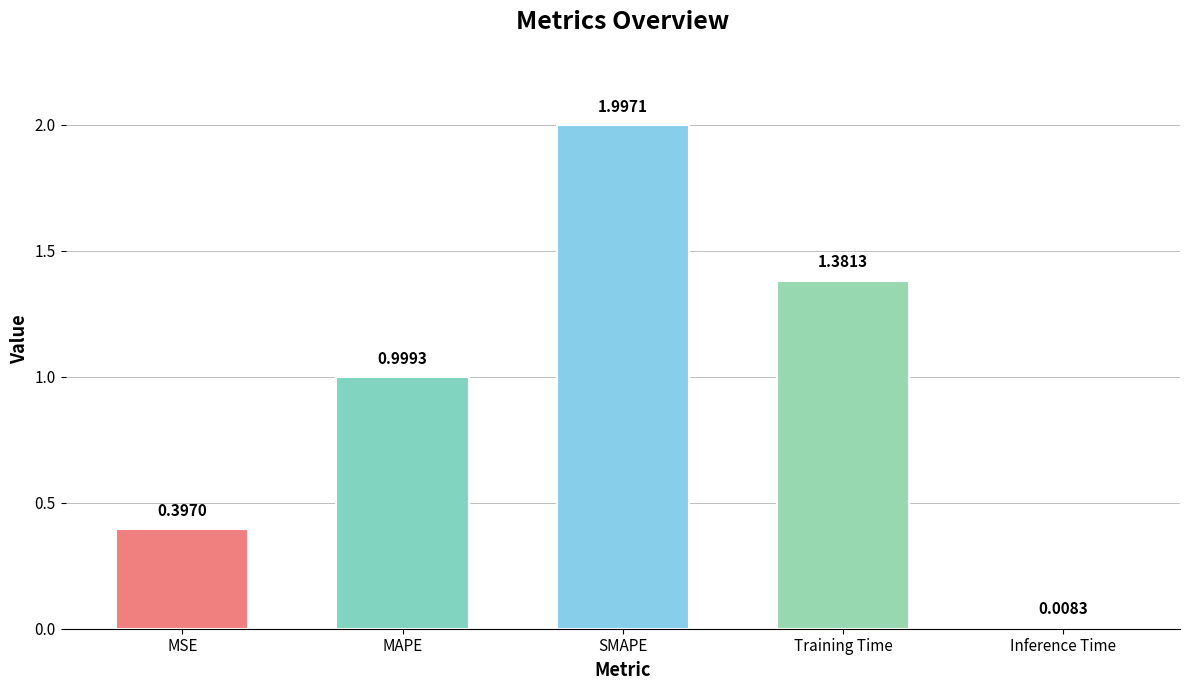

At which label is the value closest to 1?

MAPE